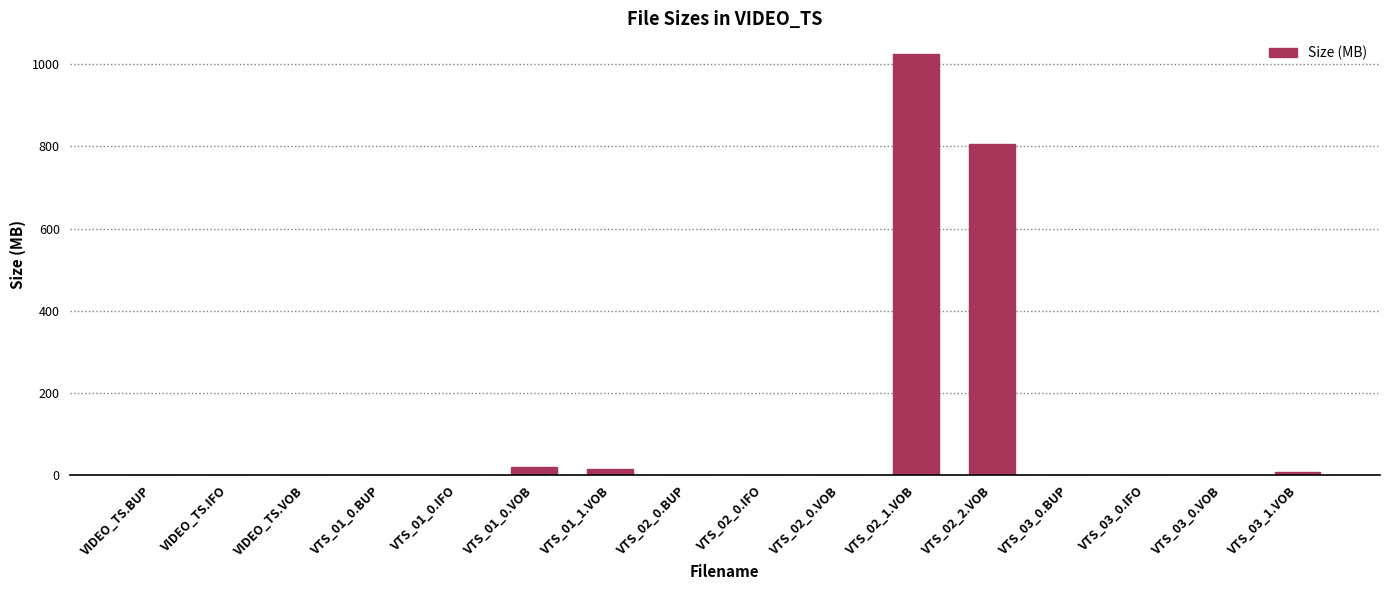

What is the sum of all values?

1876.2